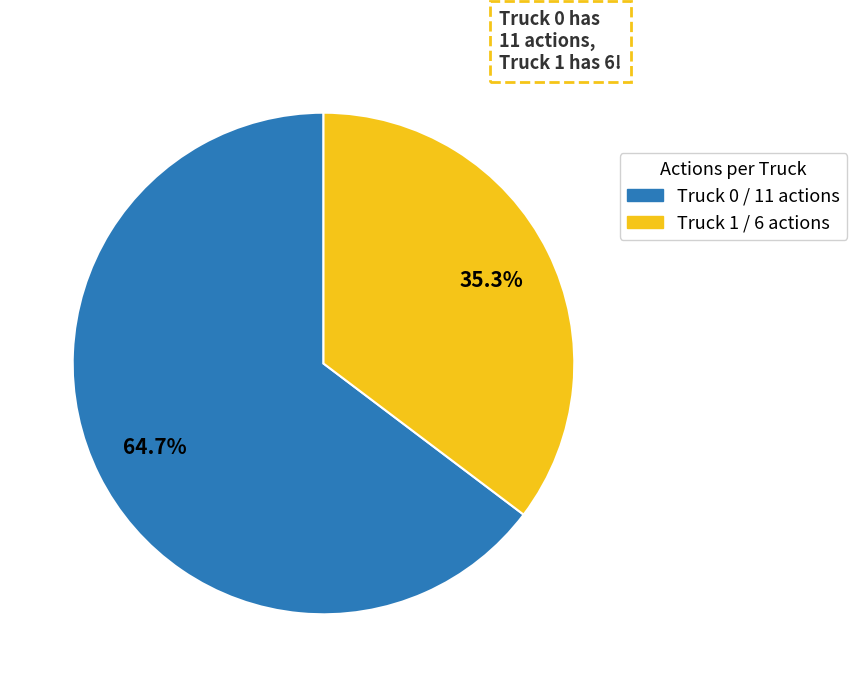

Combined, what portion of the pie is Truck 0 and Truck 1?

100.0%